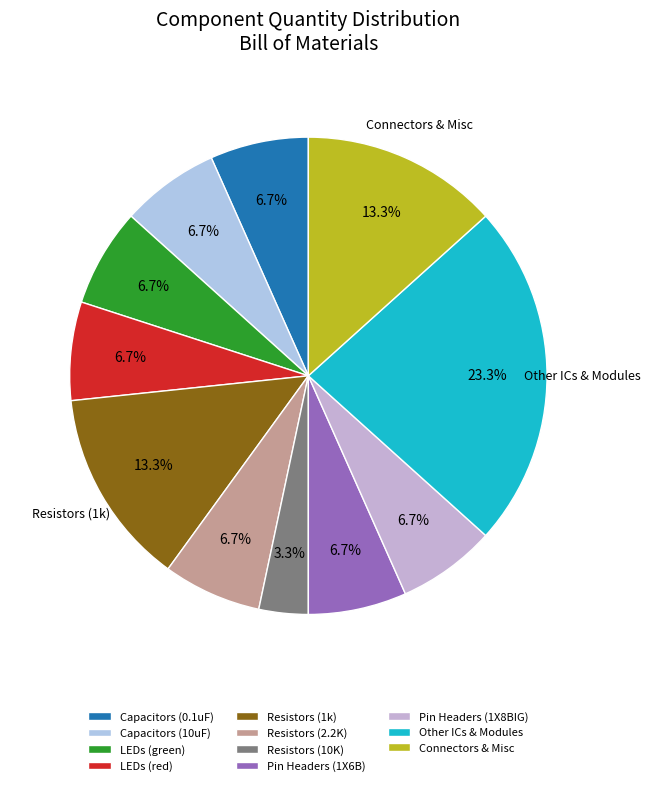

What is the smallest slice in the pie chart?

Resistors (10K)